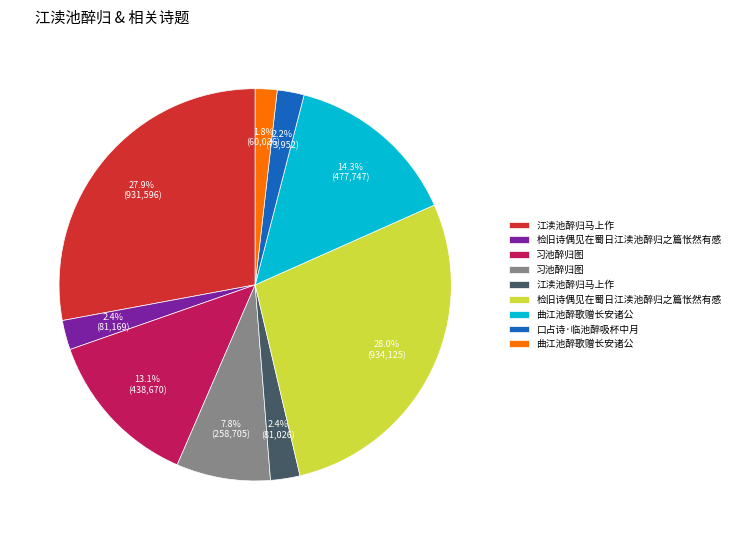

Is there a majority slice in this chart?

No